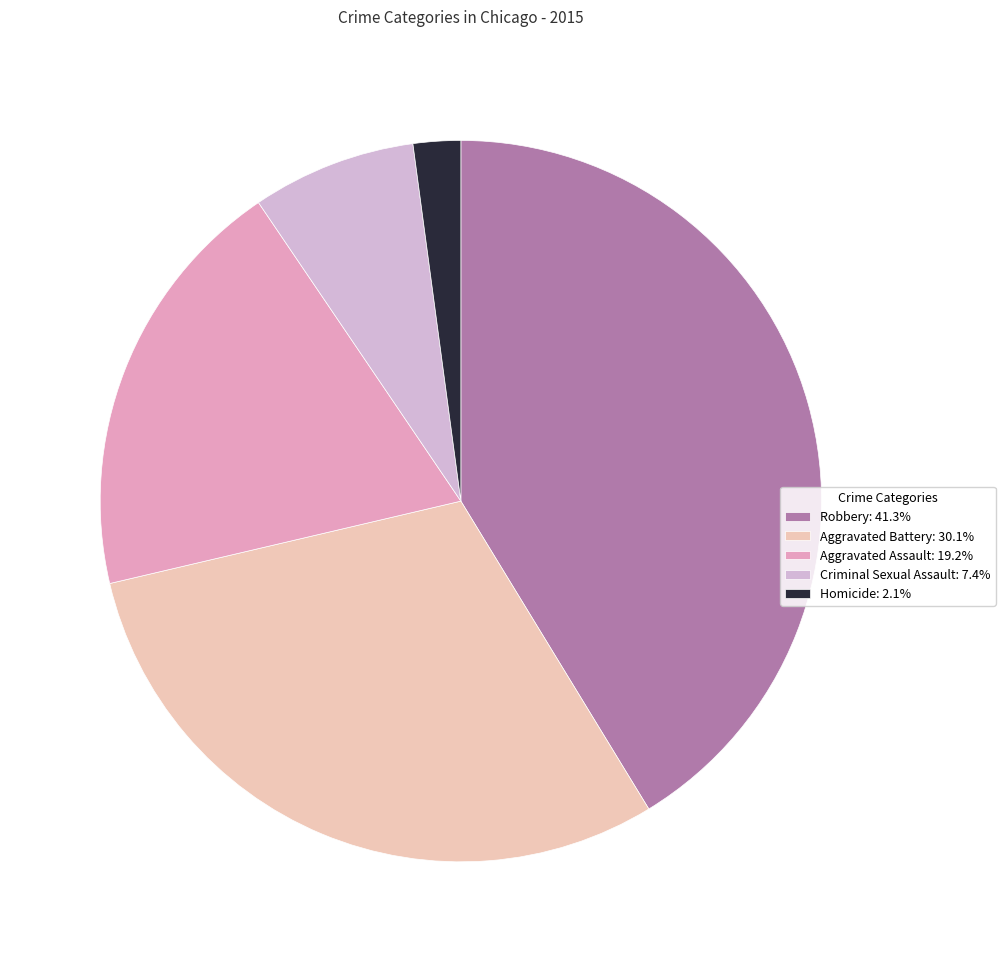

Count the number of slices in the pie.

5